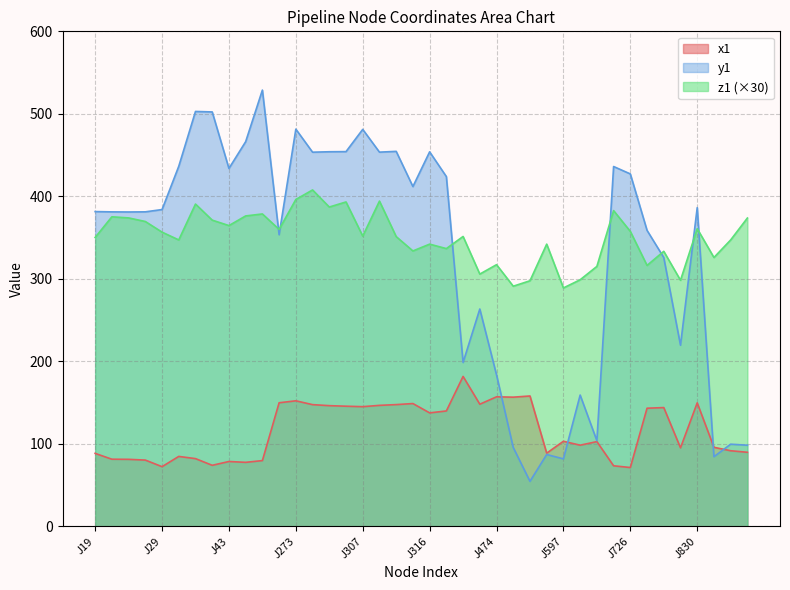

How many lines are shown in the chart?

3